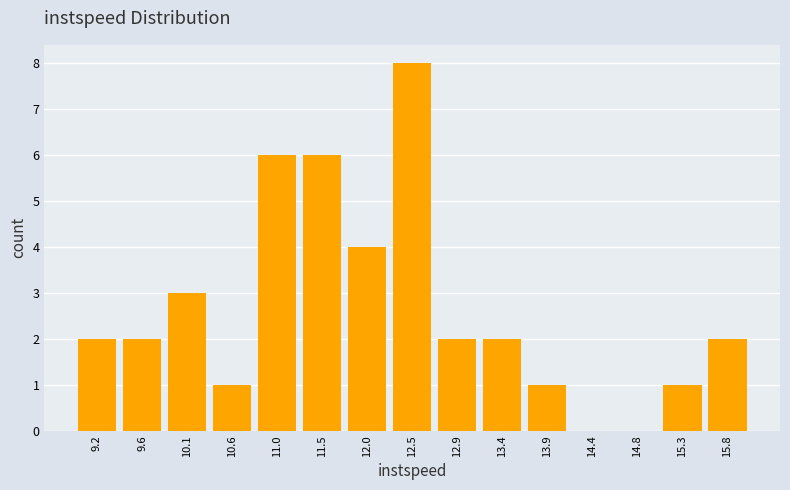

Which range on the x-axis has the tallest bar?

12.25 to 12.70